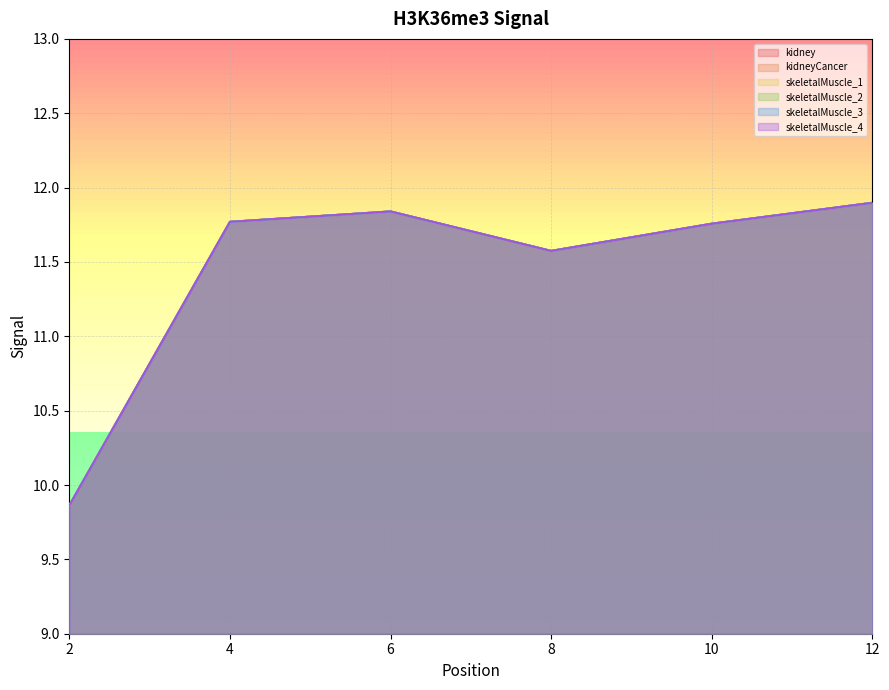

What is the average value of the skeletalMuscle_4 series?

11.5